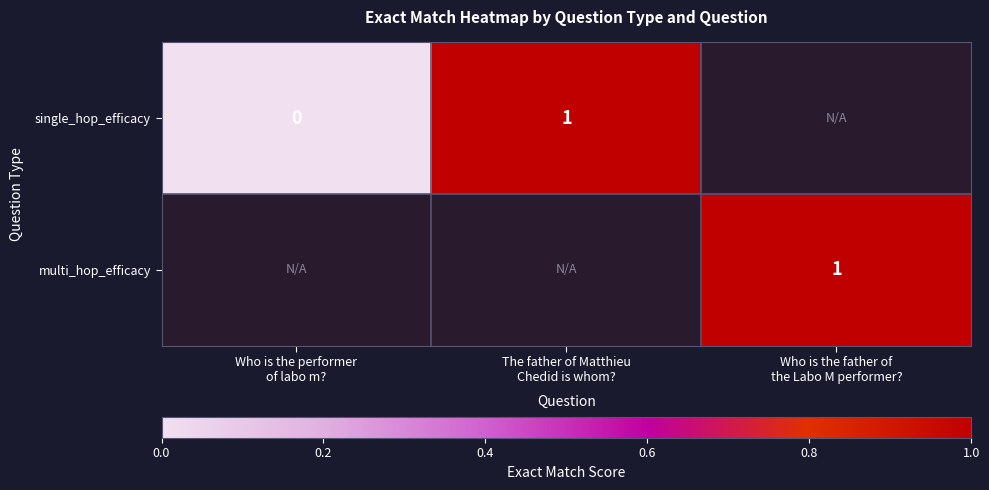

The value of single_hop_efficacy at Who is the performer of labo m? is 0.0. True or false?

True